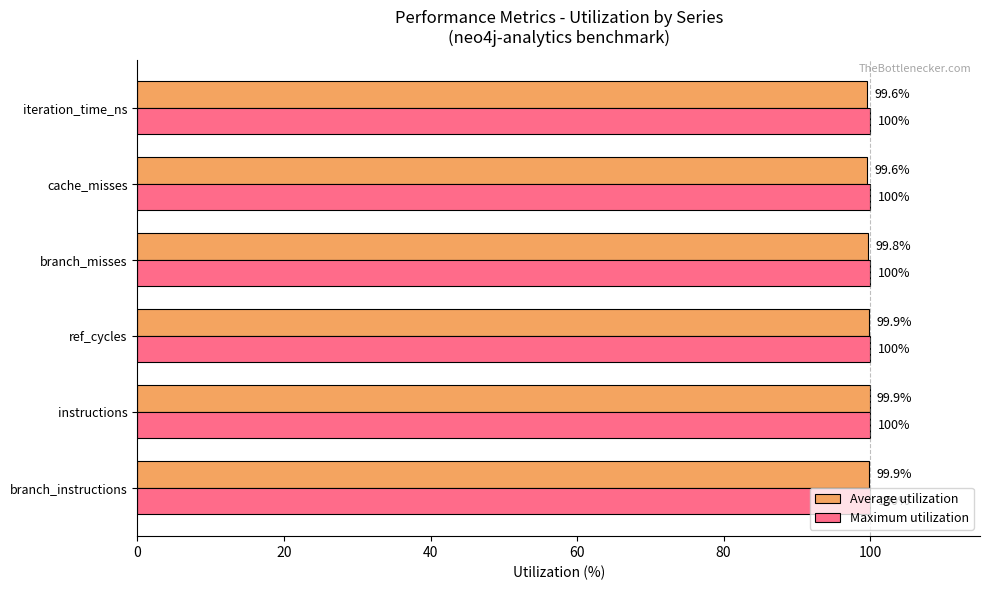

Rank the series by their average value, from highest to lowest.

Maximum utilization, Average utilization